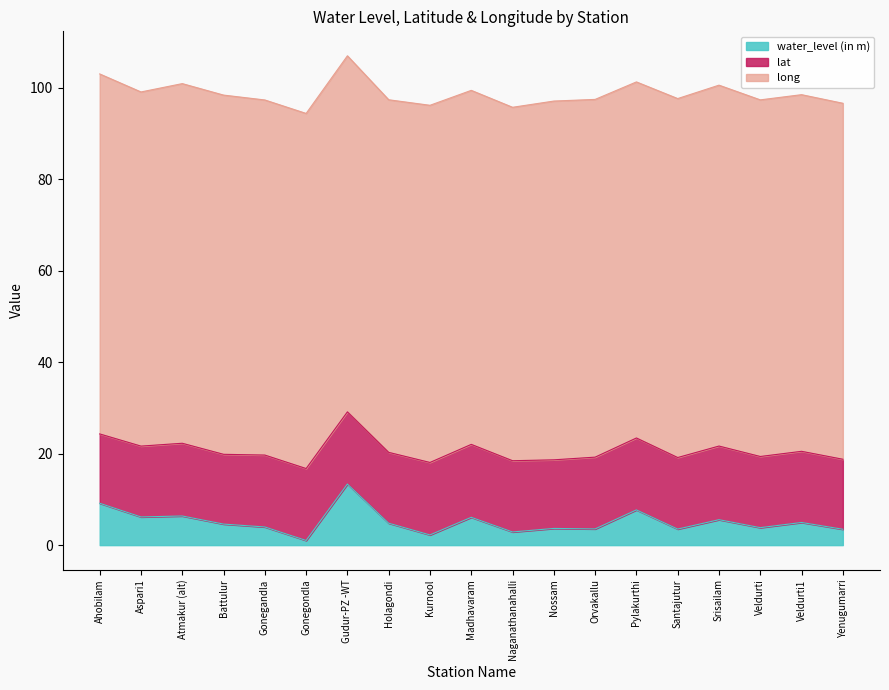

Between Ahobilam and Nossam, which series saw the biggest shift?

water_level (in m)